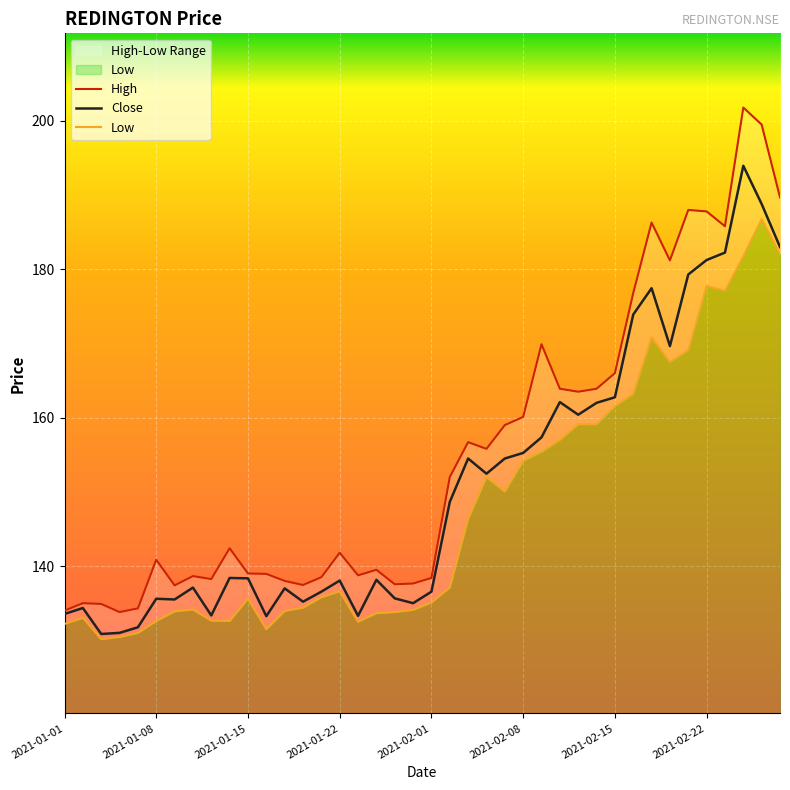

How many lines are shown in the chart?

3